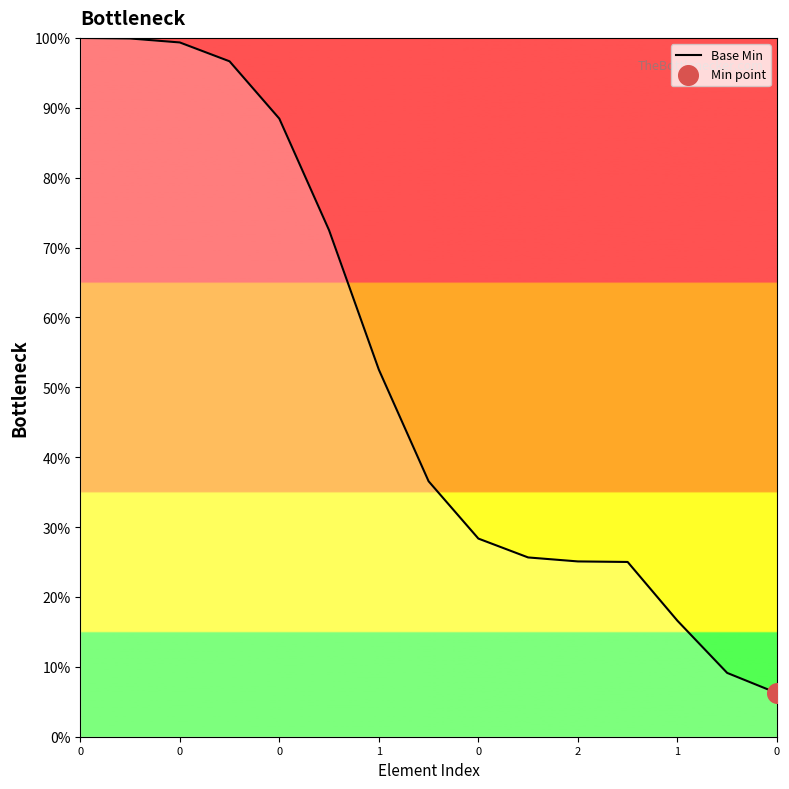

What is the minimum value shown in the chart?

6.2